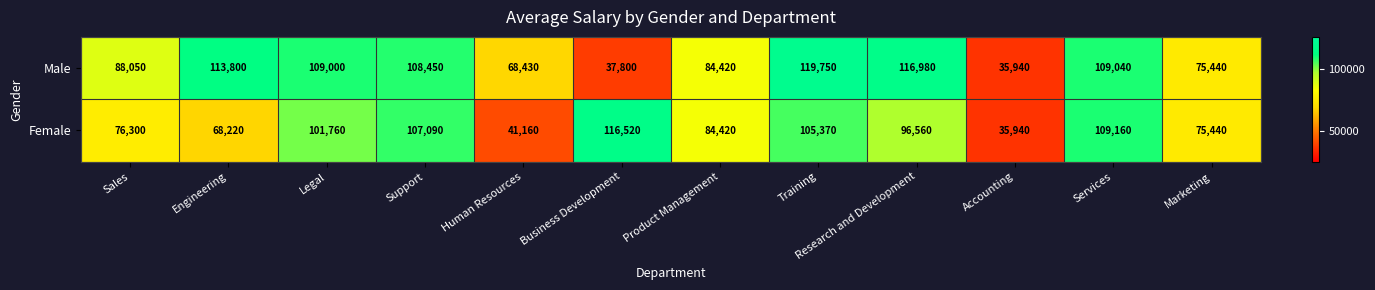

At which category is the sum across all series the highest?

Training